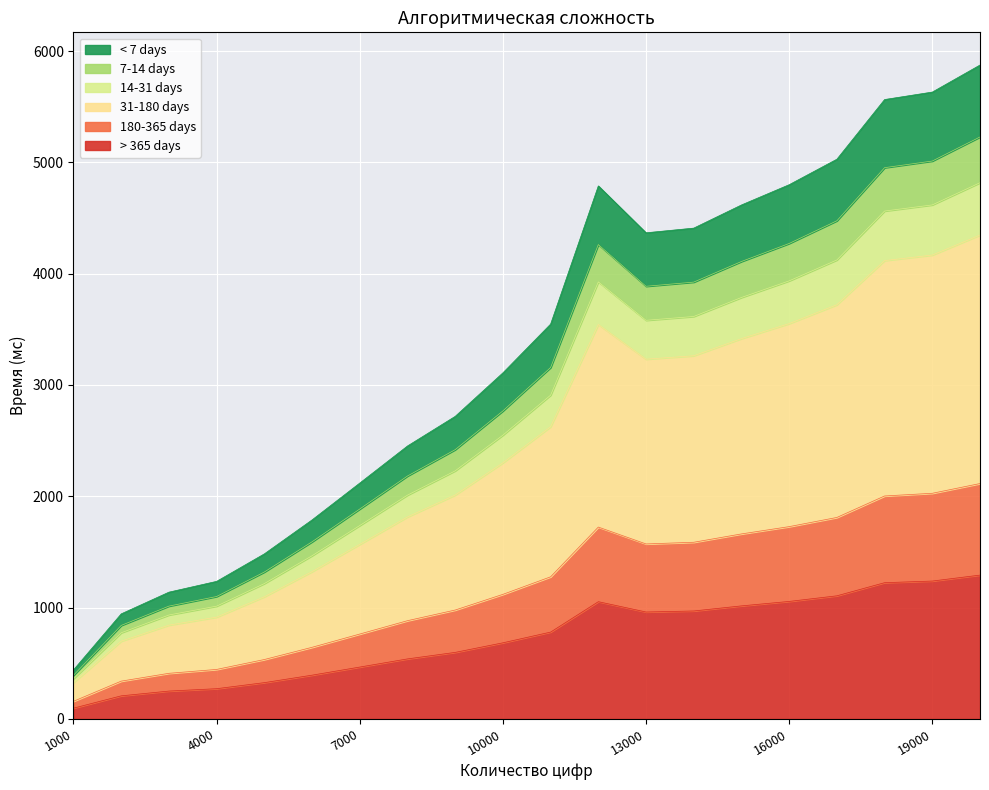

The value at 15000 is 1662.1. True or false?

True